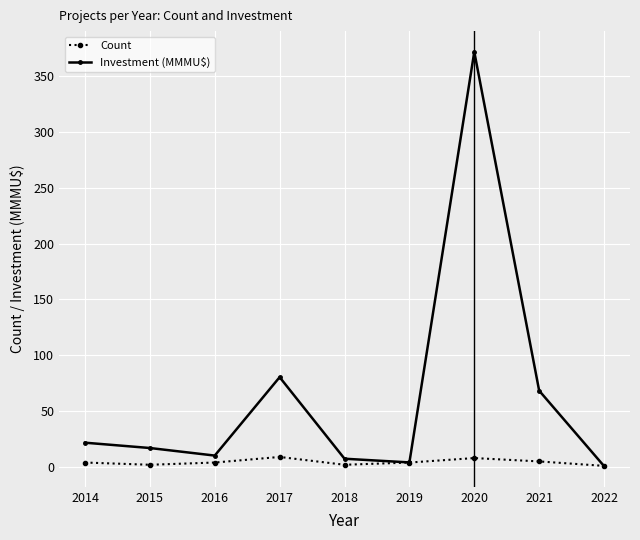

Is the value of Count at 2020 greater than the value of Investment (MMMU$) at 2021?

No